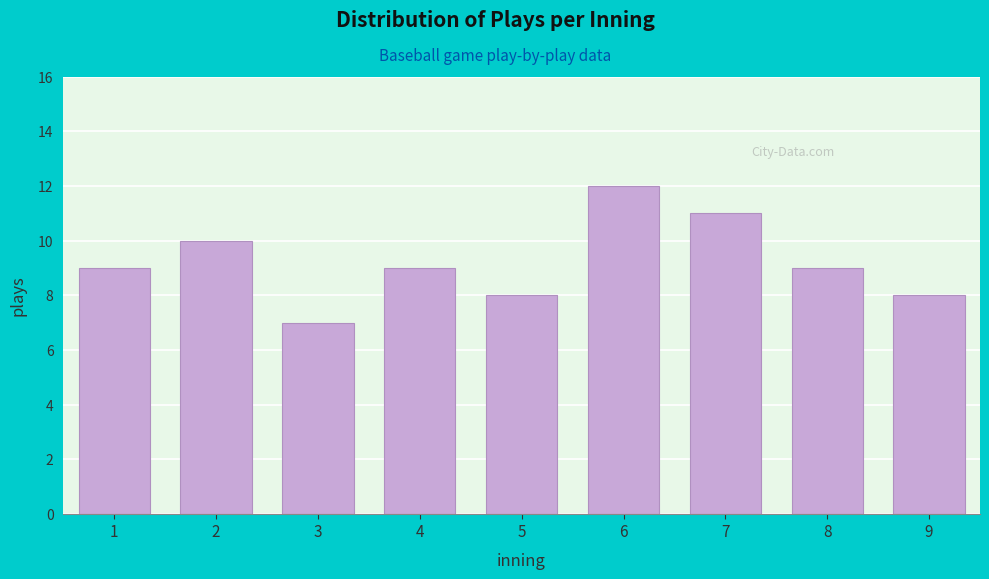

Reading left to right, list all the values displayed in this chart.

9	10	7	9	8	12	11	9	8